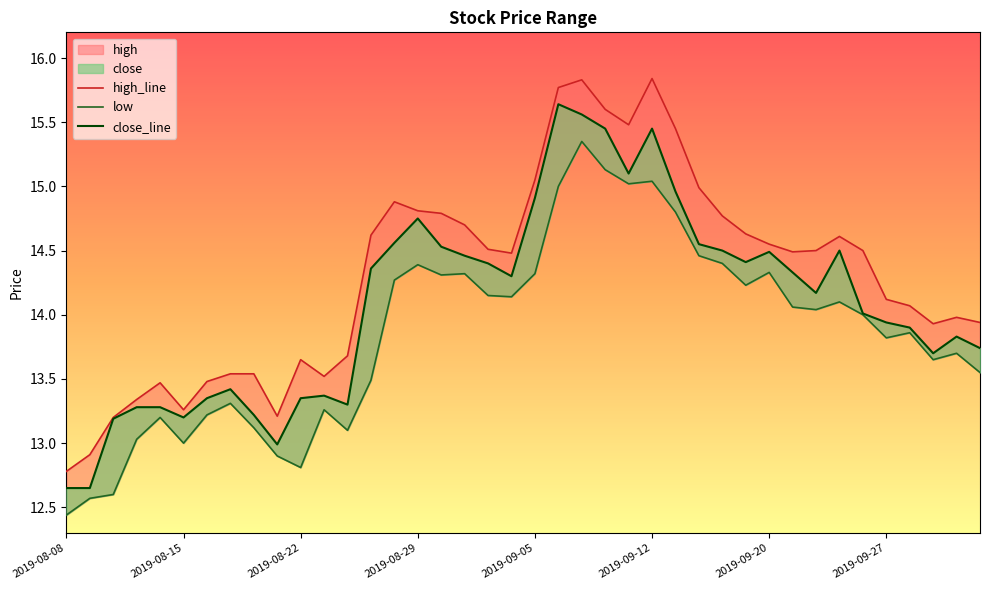

List the series in order of their peak value, highest first.

high, close, low